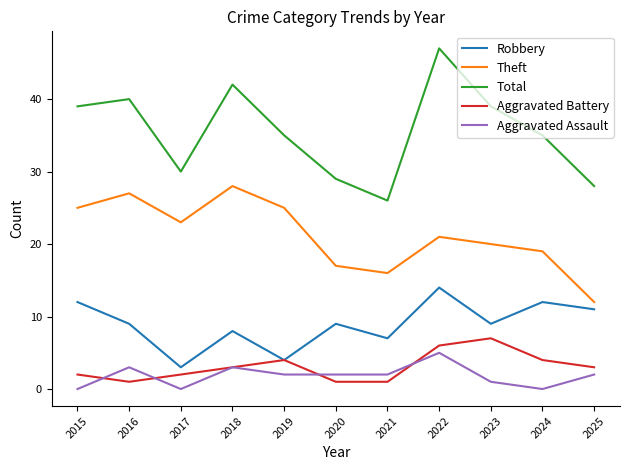

What is the difference between the highest and lowest values at 2025?

26